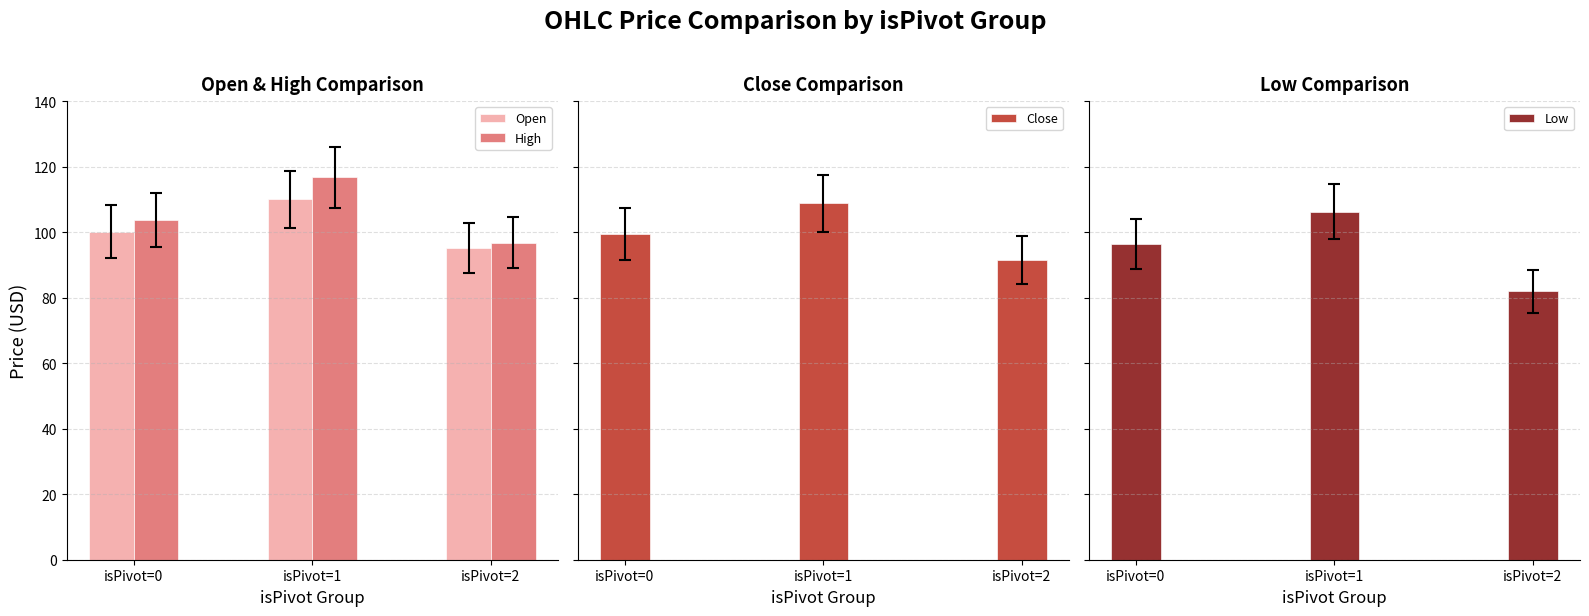

What is the difference between the highest and lowest values at isPivot=2?

14.8